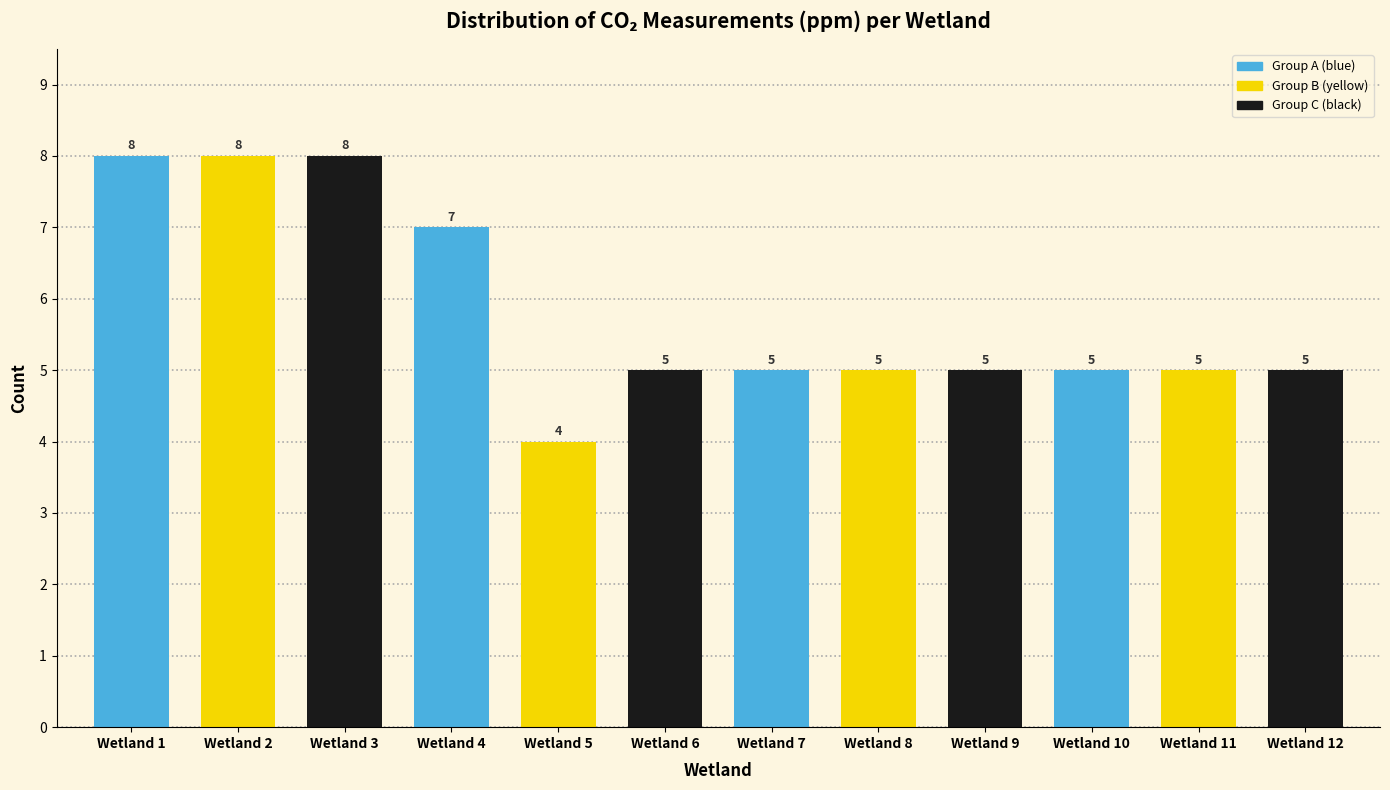

Reading left to right, what are all the values shown in this chart?

8	8	8	7	4	5	5	5	5	5	5	5